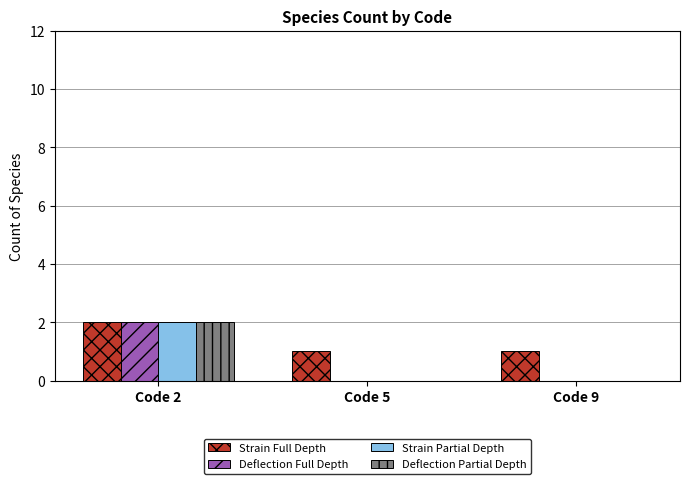

Is it true that Strain Full Depth equals 3 at Code 2?

False